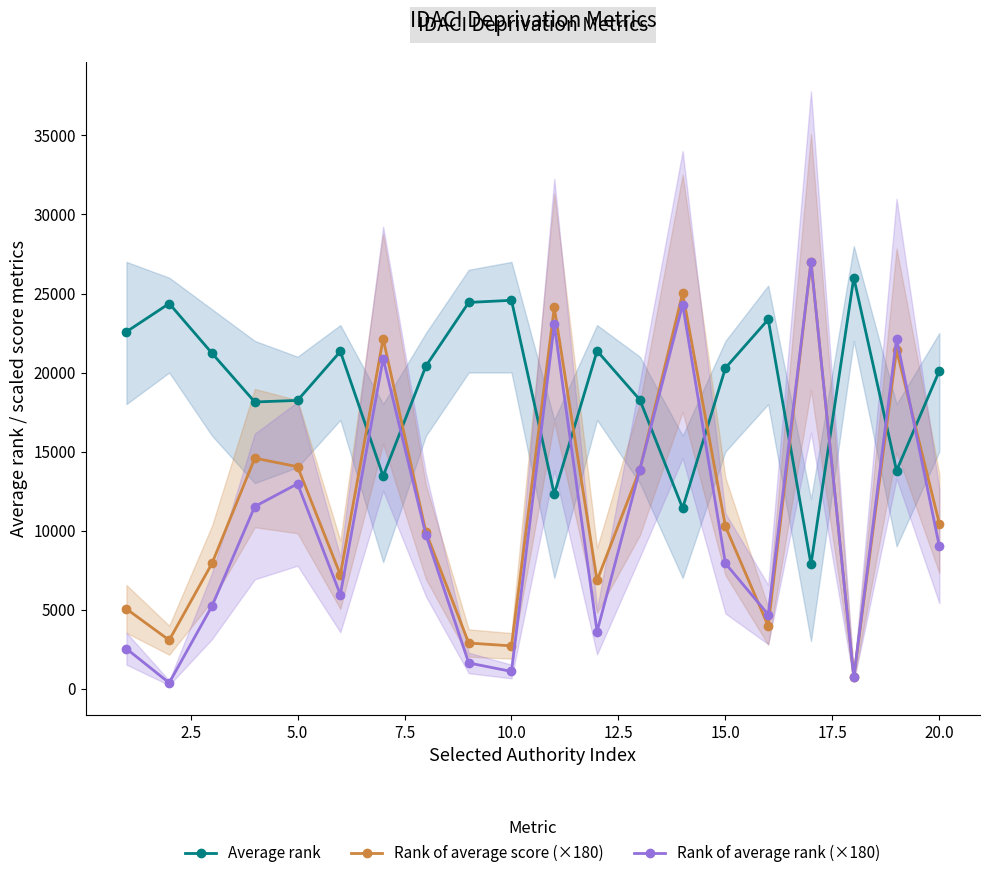

Reading left to right, extract all data points from this chart.

Average rank: 22579.2	24366.4	21220.7	18134.2	18234.5	21332.5	13444.4	20408.5	24434.9	24568.6	12296.7	21369.5	18273.0	11411.6	20285.8	23358.0	7860.0	26001.4	13786.0	20108.8
Rank of average score (×180): 5040.0	3060.0	7920.0	14580.0	14040.0	7200.0	22140.0	9900.0	2880.0	2700.0	24120.0	6840.0	13860.0	25020.0	10260.0	3960.0	27000.0	720.0	21420.0	10440.0
Rank of average rank (×180): 2520.0	360.0	5220.0	11520.0	12960.0	5940.0	20880.0	9720.0	1620.0	1080.0	23040.0	3600.0	13860.0	24300.0	7920.0	4680.0	27000.0	720.0	22140.0	9000.0